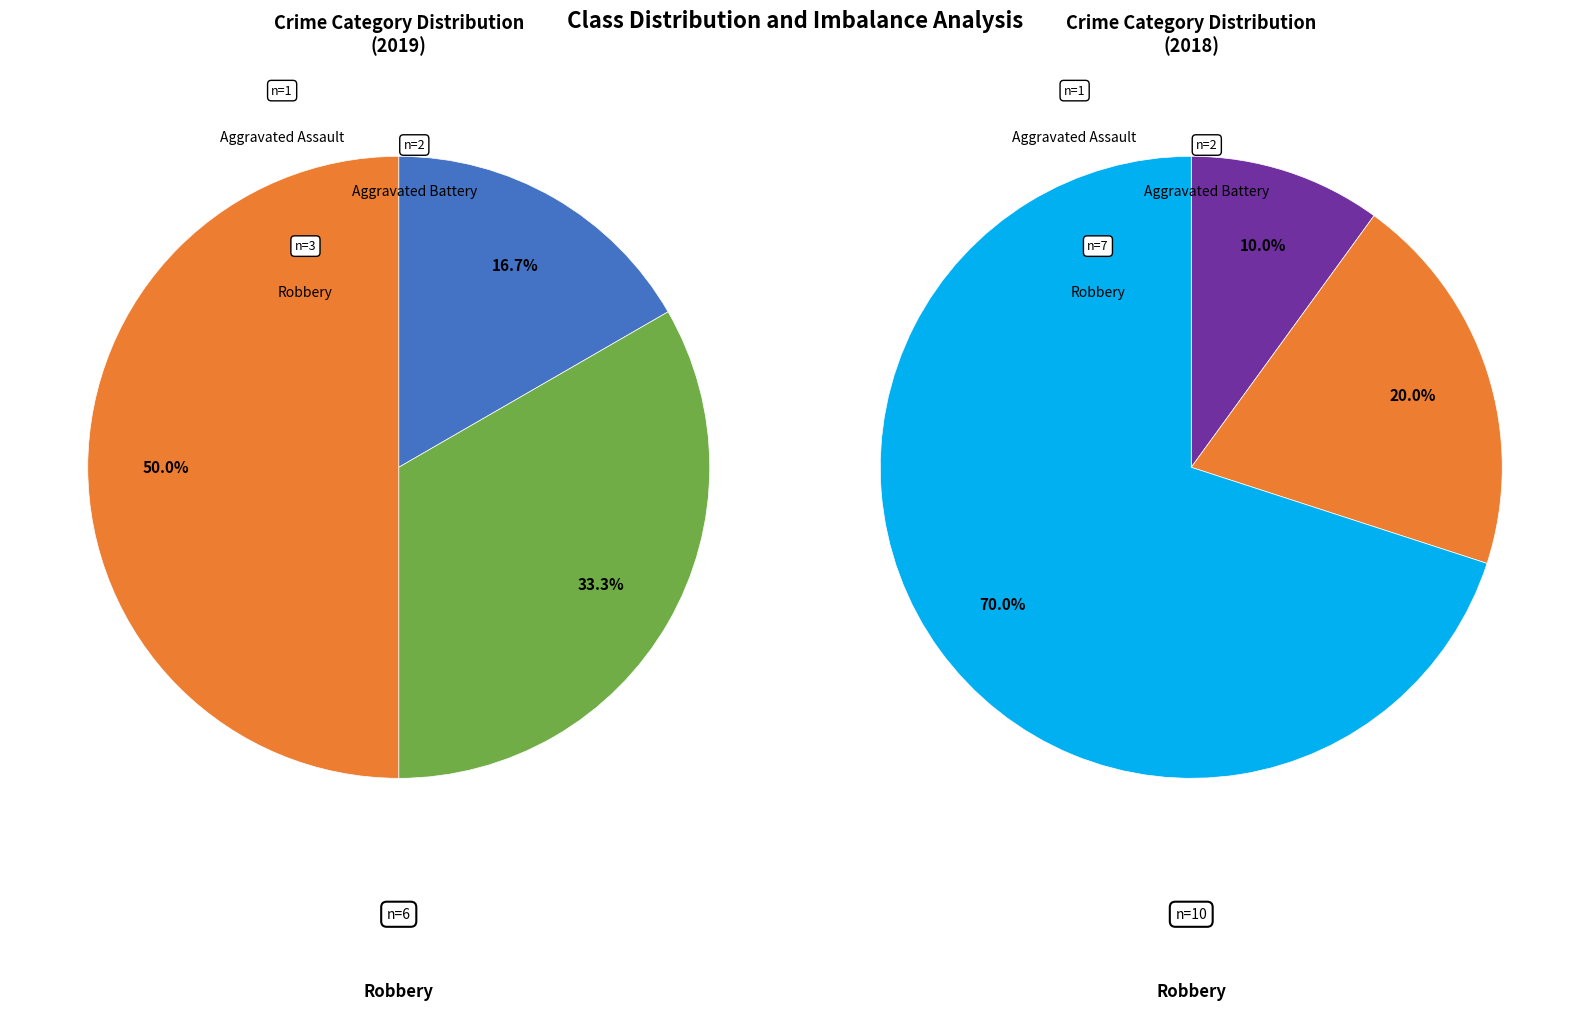

What percentage do Aggravated Assault and Robbery together represent?

66.7%